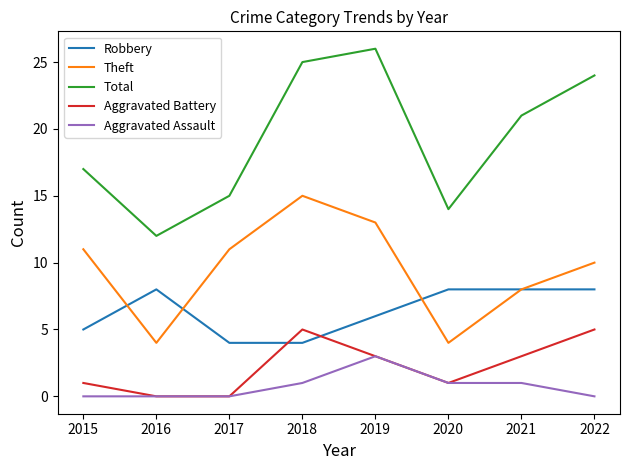

Reading left to right, transcribe all the data shown in this chart.

Robbery: 2015=5	2016=8	2017=4	2018=4	2019=6	2020=8	2021=8	2022=8
Theft: 2015=11	2016=4	2017=11	2018=15	2019=13	2020=4	2021=8	2022=10
Total: 2015=17	2016=12	2017=15	2018=25	2019=26	2020=14	2021=21	2022=24
Aggravated Battery: 2015=1	2016=0	2017=0	2018=5	2019=3	2020=1	2021=3	2022=5
Aggravated Assault: 2015=0	2016=0	2017=0	2018=1	2019=3	2020=1	2021=1	2022=0